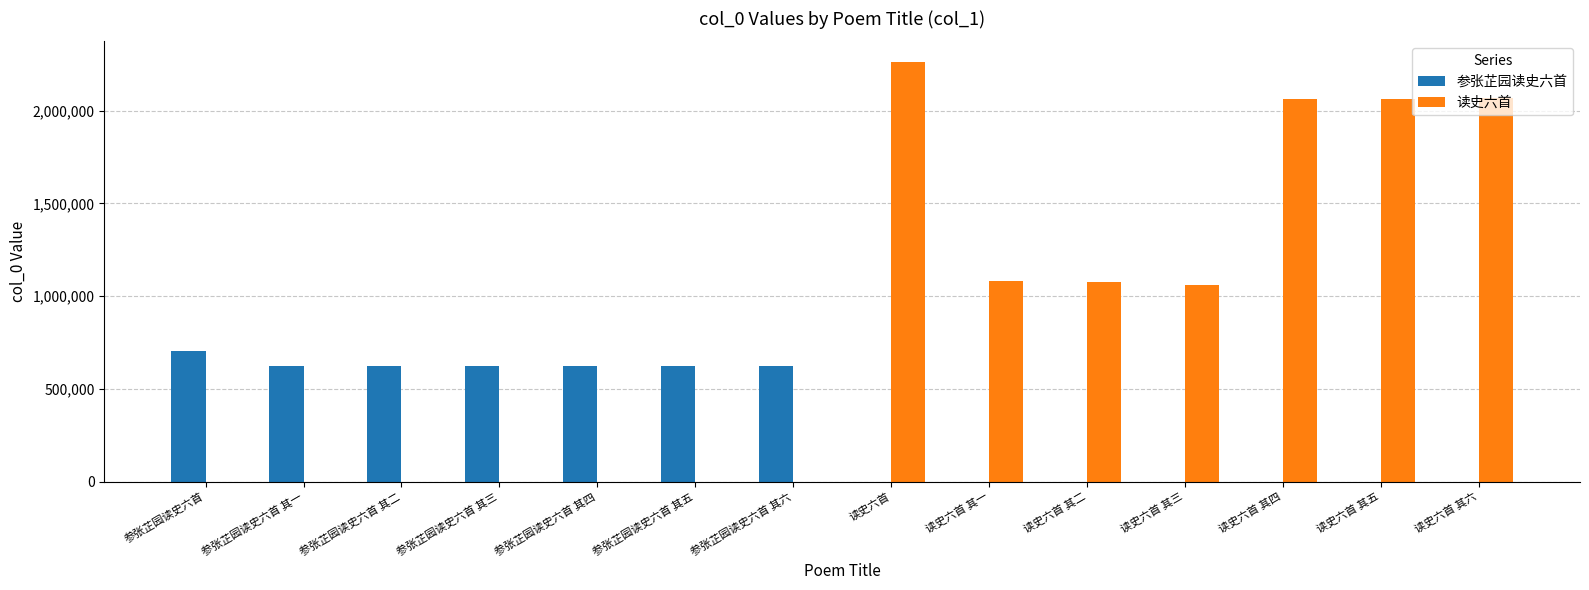

At which category is the sum across all series the highest?

读史六首